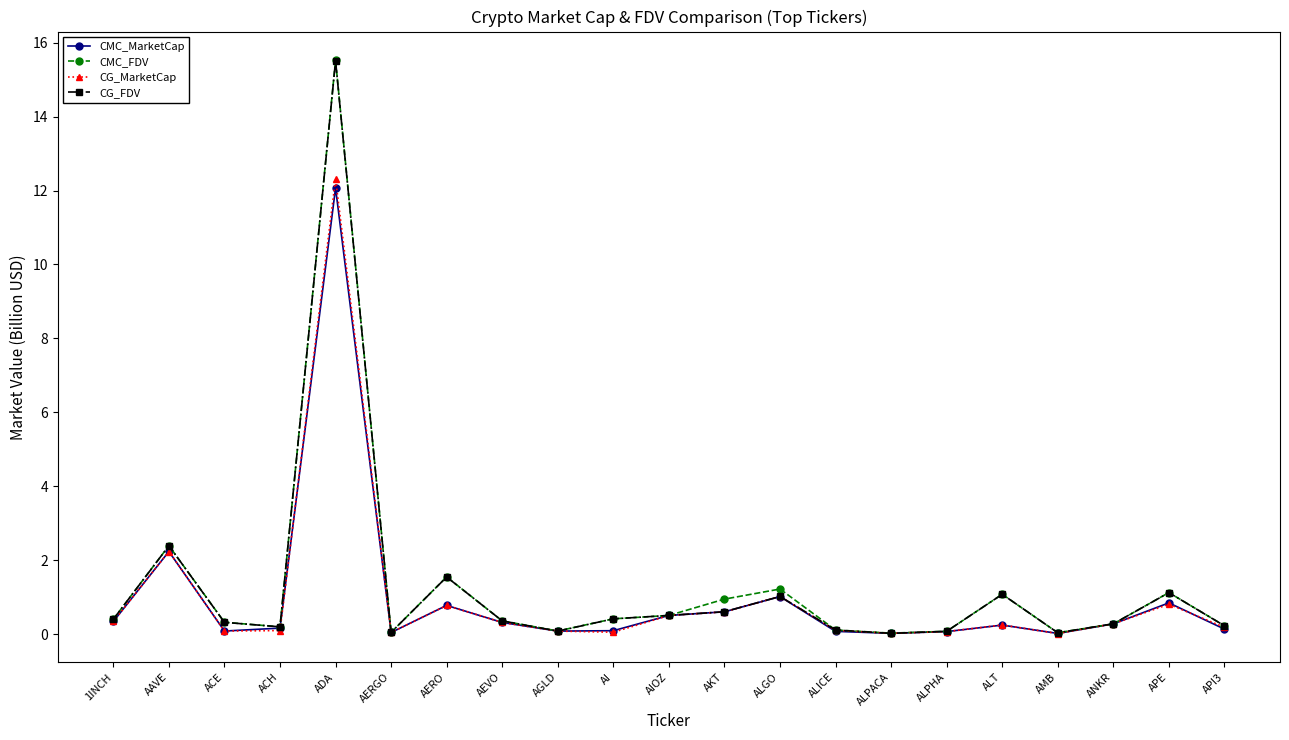

The value of CMC_MarketCap at APE is 0.8. True or false?

True